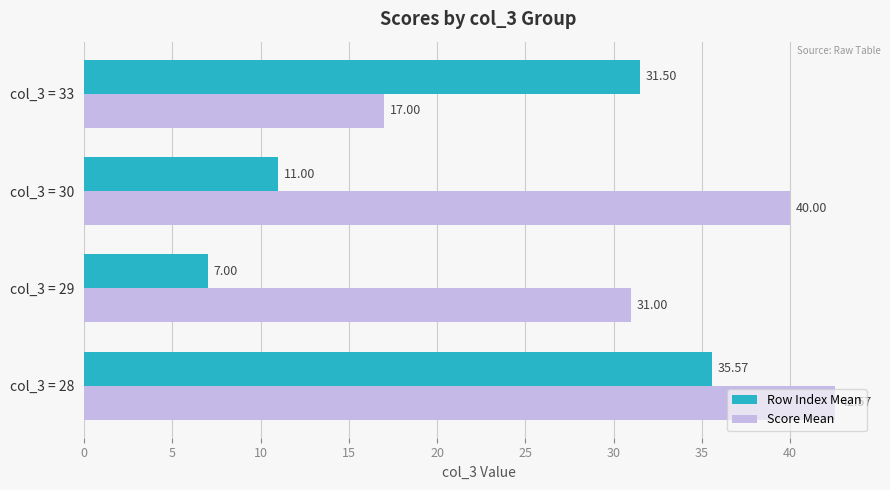

What is the sum of the Row Index Mean values at col_3 = 28 and col_3 = 33?

67.1